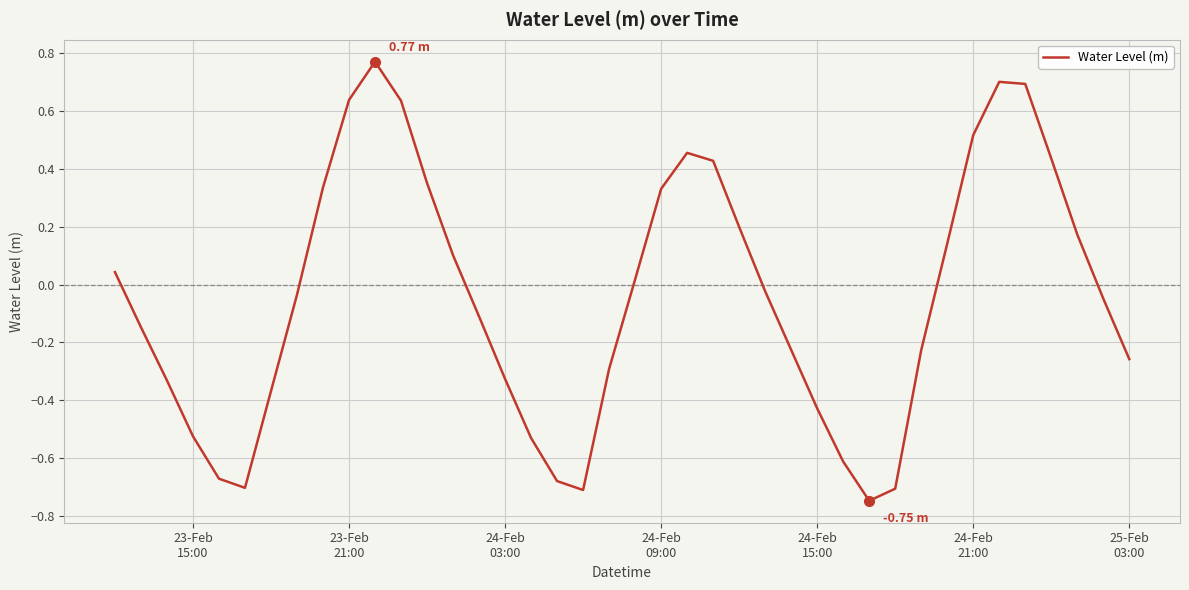

What is the difference between the maximum and minimum values?

1.5